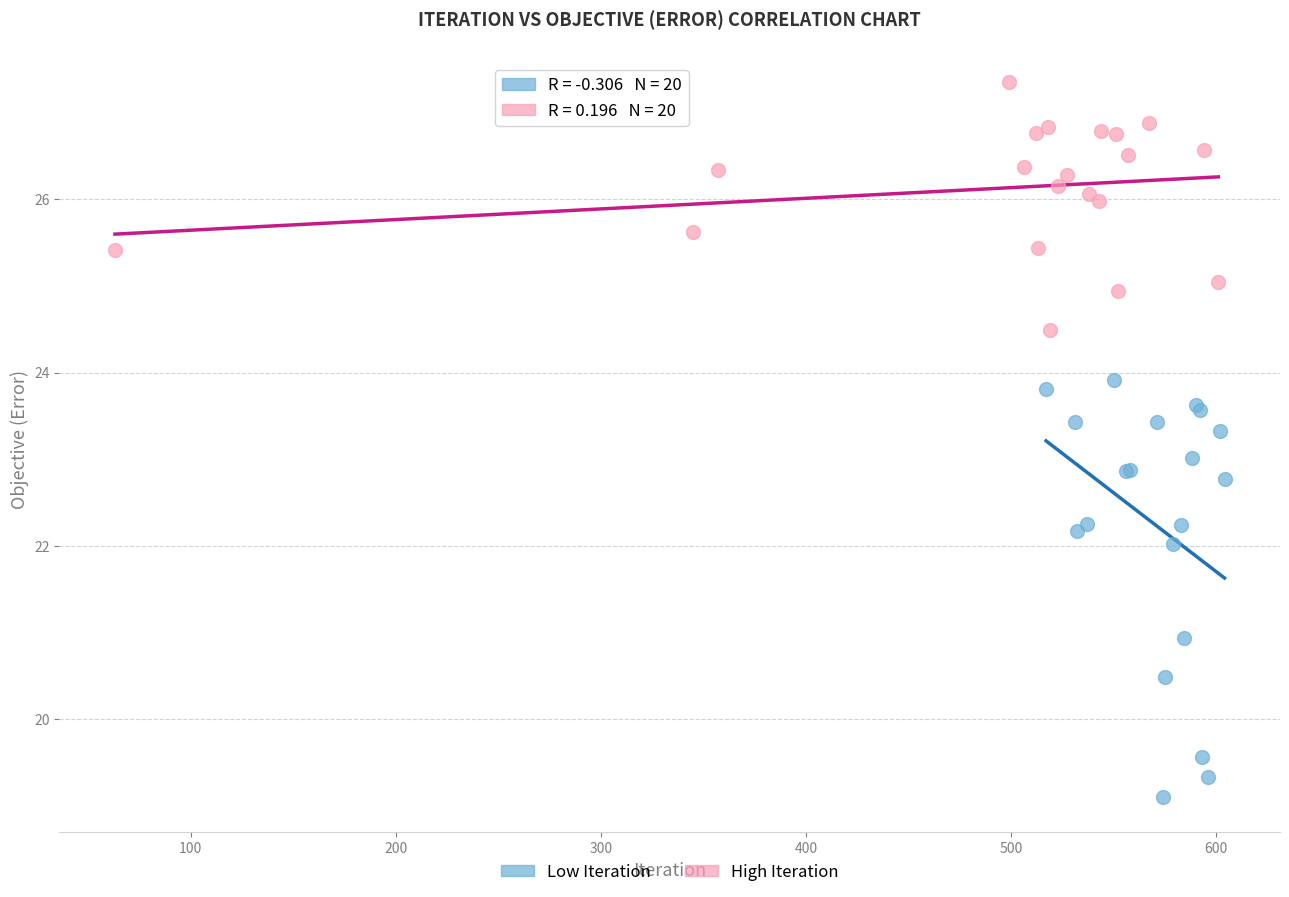

What are all the series names shown in the legend?

Low Iteration, High Iteration